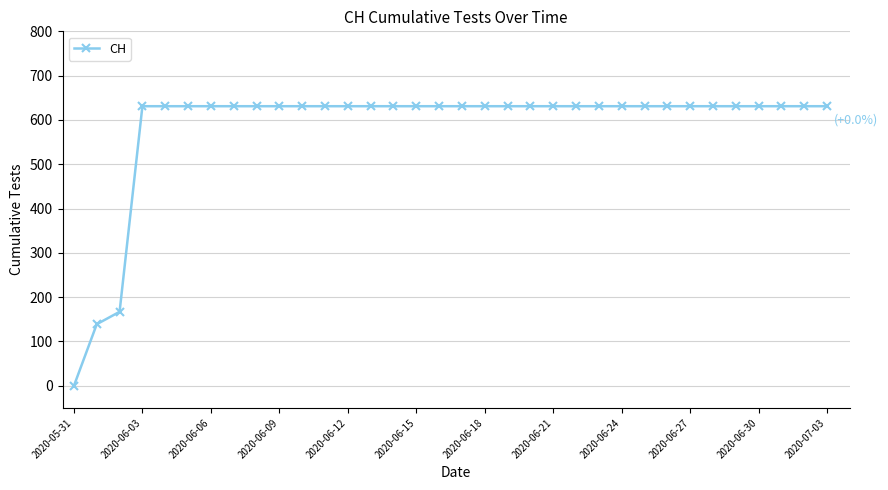

What is the average value?

584